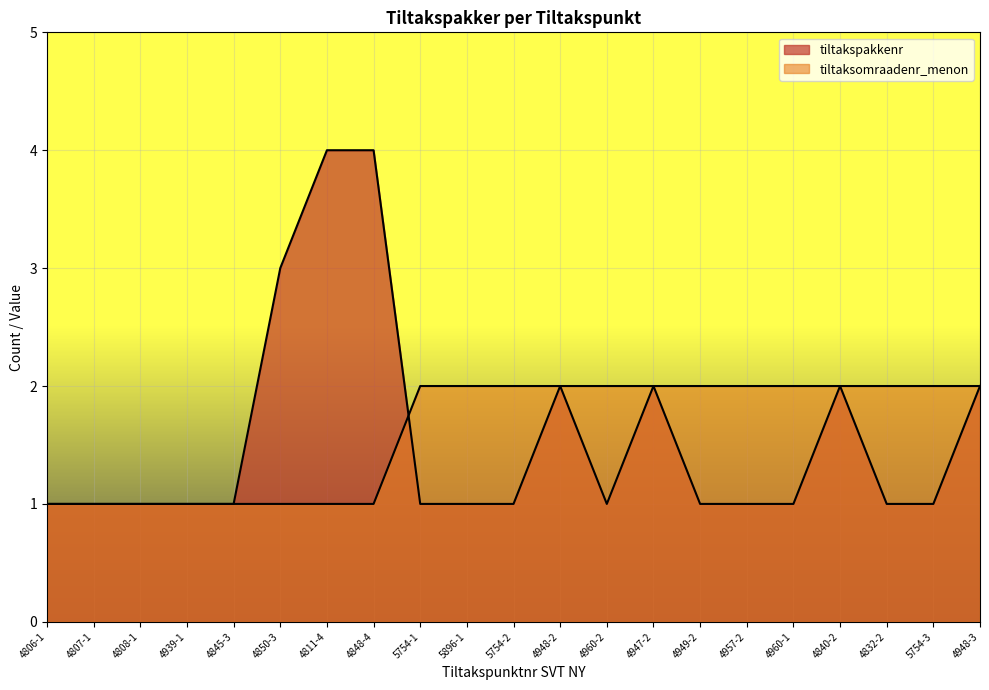

Reading right to left, what are all the values shown in this chart?

tiltakspakkenr: 2	1	1	2	1	1	1	2	1	2	1	1	1	4	4	3	1	1	1	1	1
tiltaksomraadenr_menon: 2	2	2	2	2	2	2	2	2	2	2	2	2	1	1	1	1	1	1	1	1